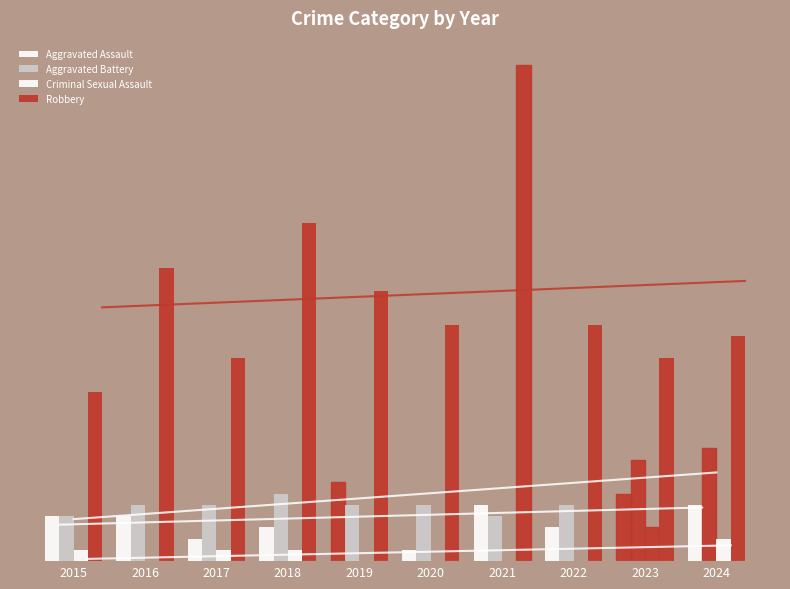

List the labels in order of Aggravated Battery value, smallest first.

2015, 2021, 2016, 2017, 2019, 2020, 2022, 2018, 2023, 2024